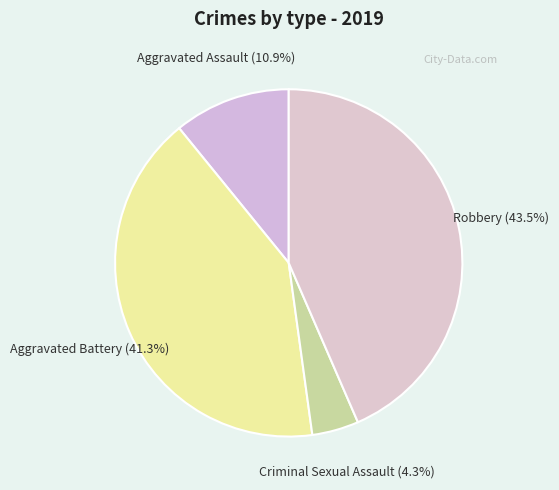

Rank the categories by value from lowest to highest.

Criminal Sexual Assault, Aggravated Assault, Aggravated Battery, Robbery